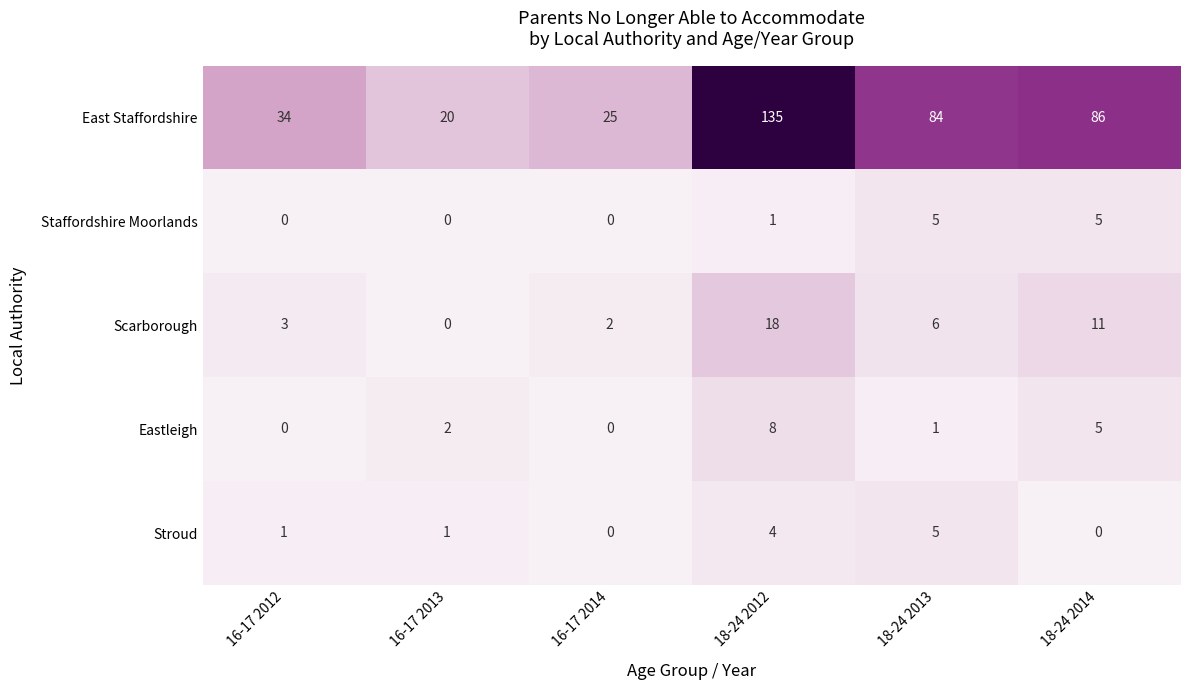

What is the sum of all East Staffordshire values?

384